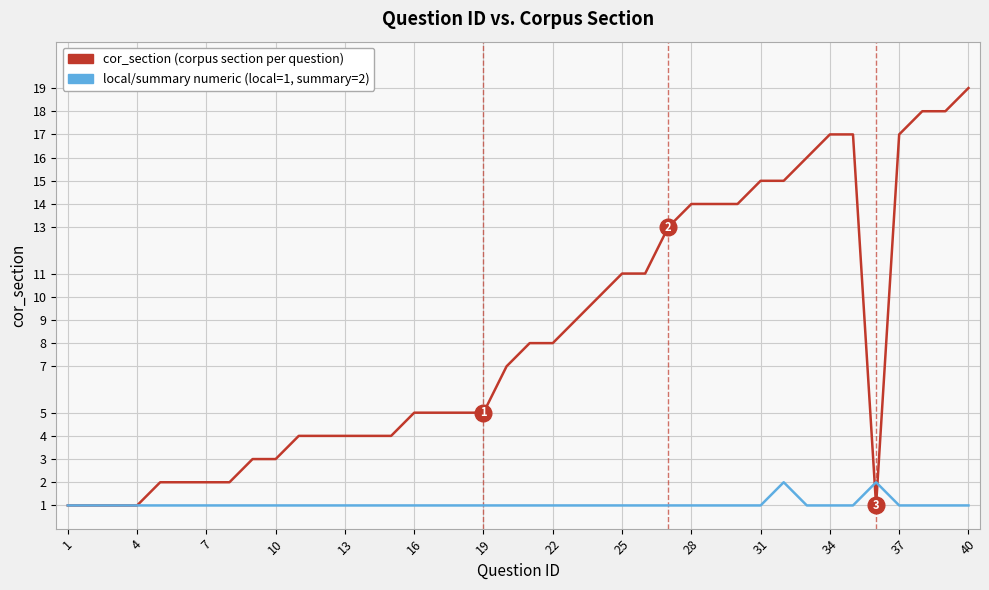

What is the greatest value displayed?

19